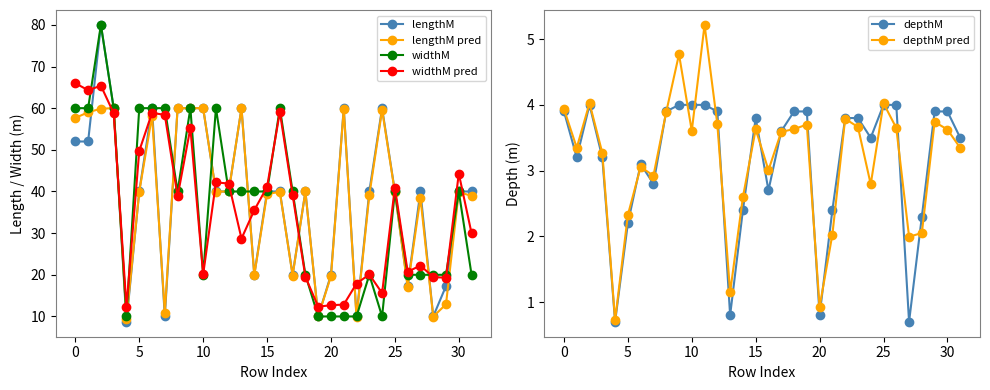

True or false: lengthM has a value of 64.3 at 5.

False